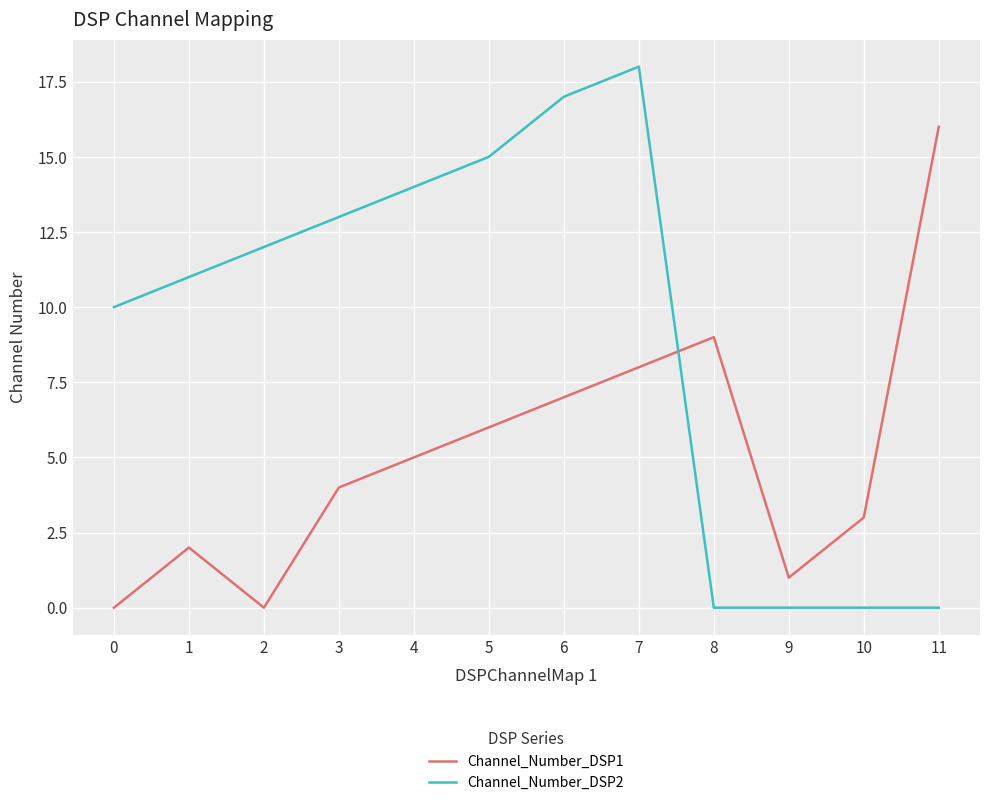

Is it true that Channel_Number_DSP2 equals 15 at 5?

True